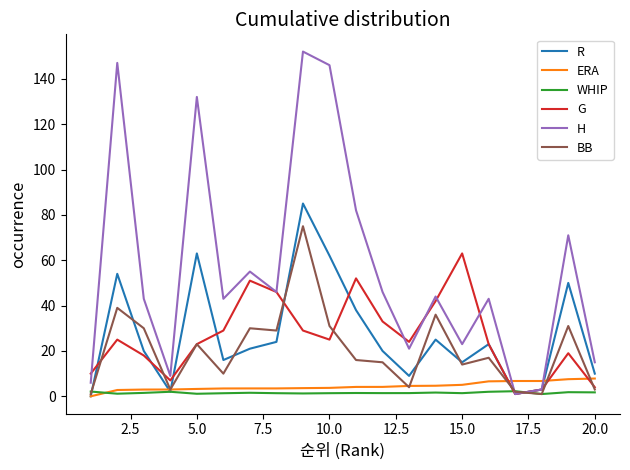

What is the highest value of the ERA series?

7.8